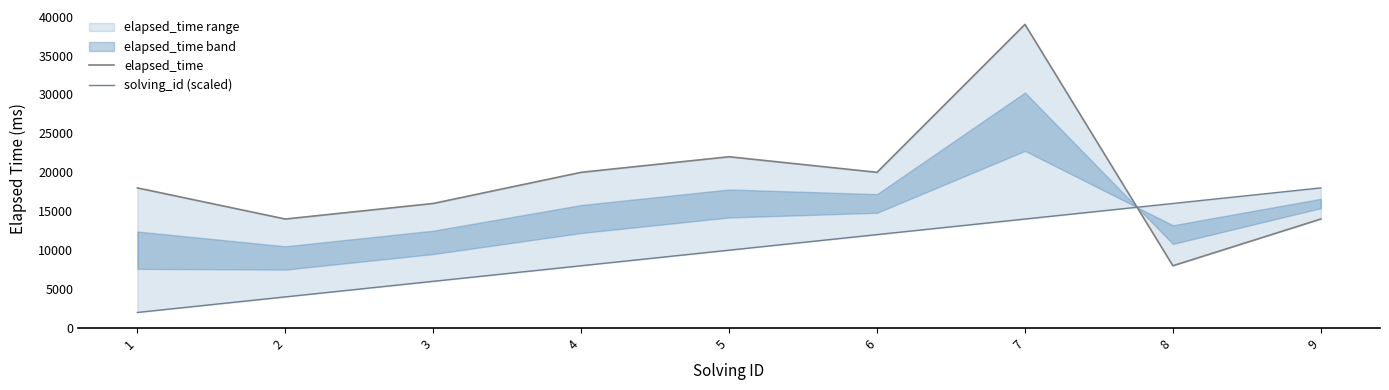

Does the chart display data point markers on the line(s)?

No